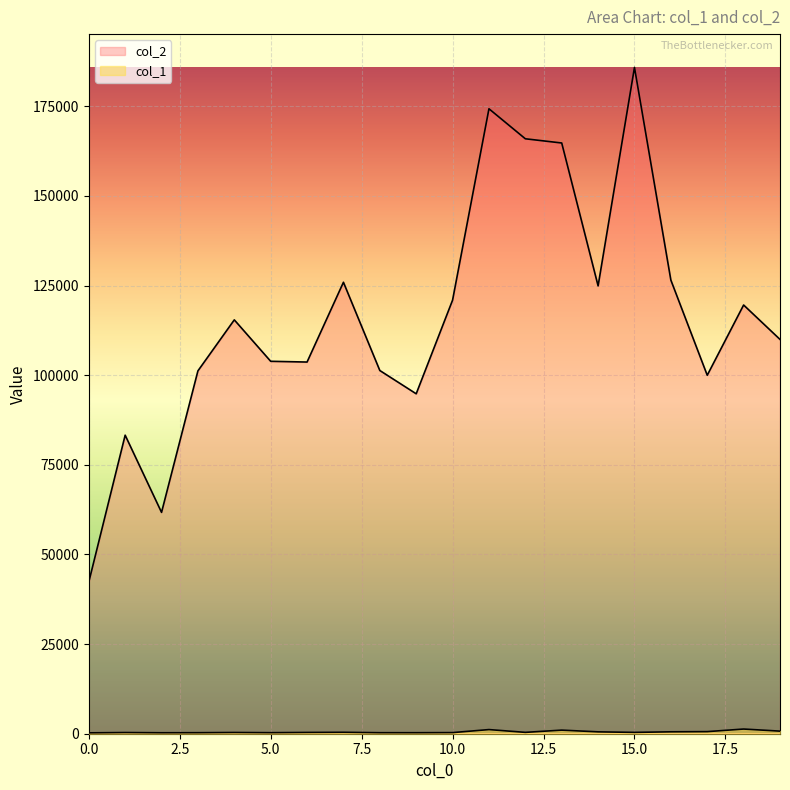

Is it true that col_2 equals 53671 at 7?

False